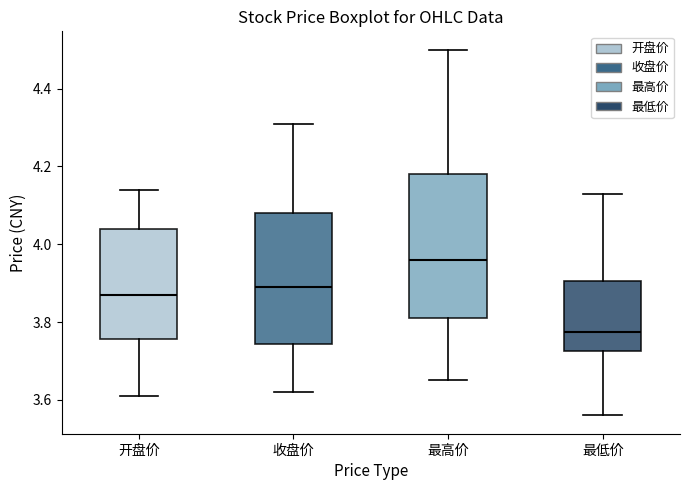

Which box is the tallest, from its lower edge to its upper edge?

最高价